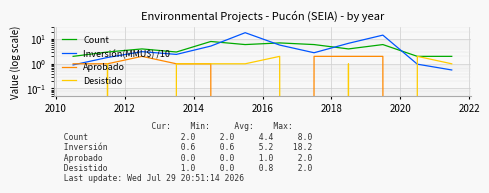

What is the sum of all Desistido values?

10.0